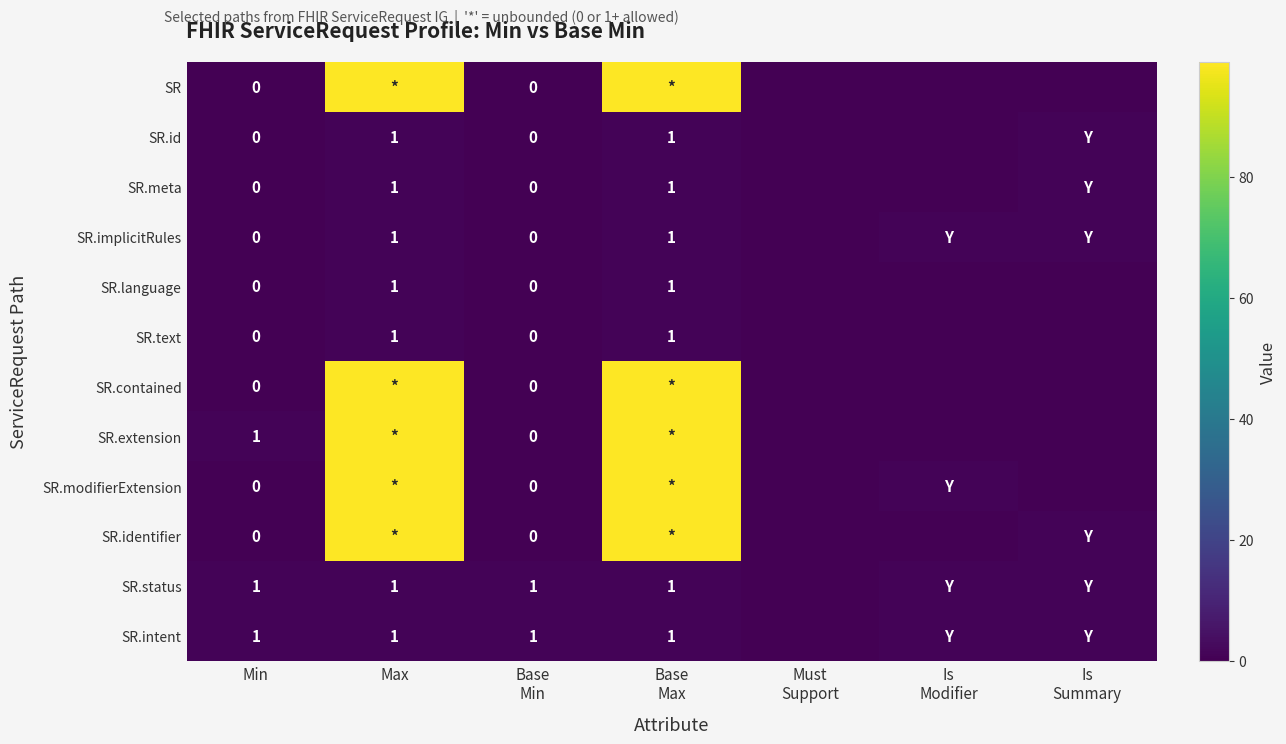

The SR.language series shows 1 at Max. True or false?

True